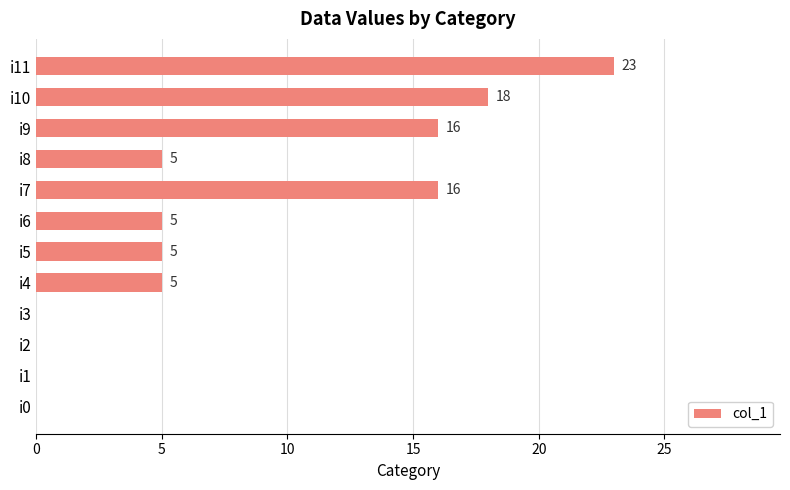

Read the value at i9, to the nearest 5.

15